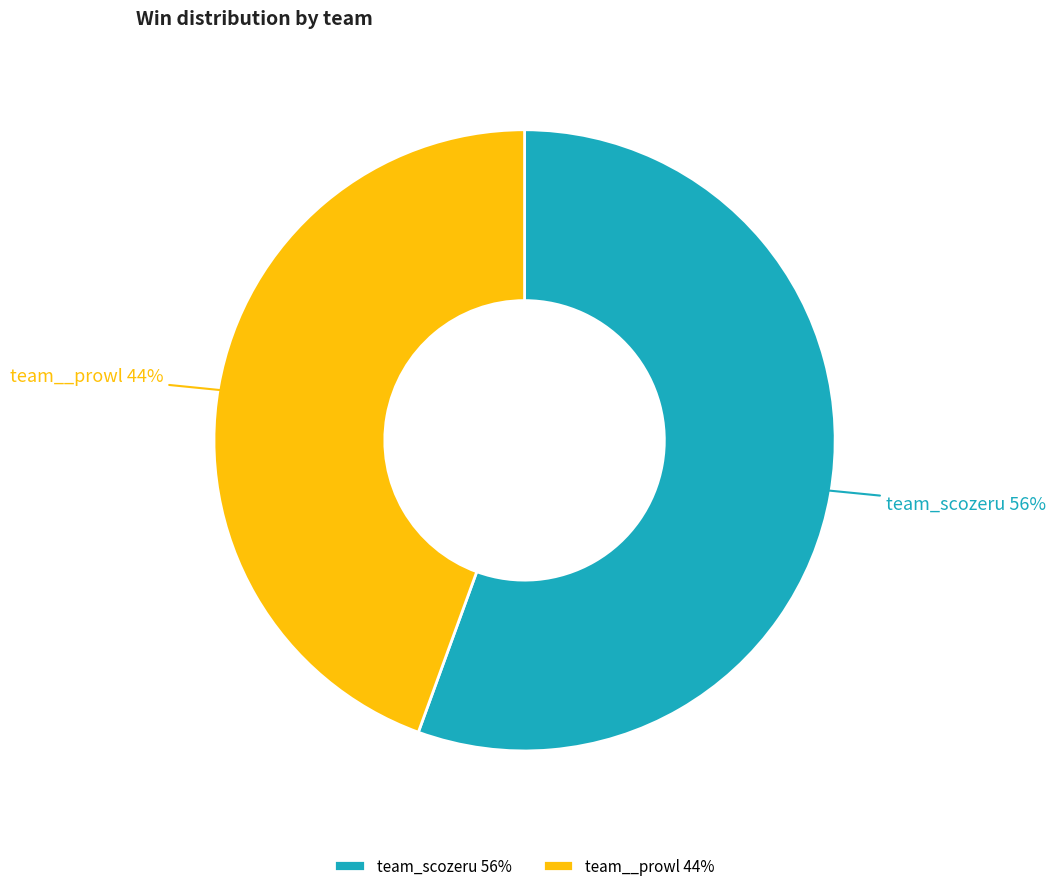

Rank the categories by value from highest to lowest.

team_scozeru, team__prowl